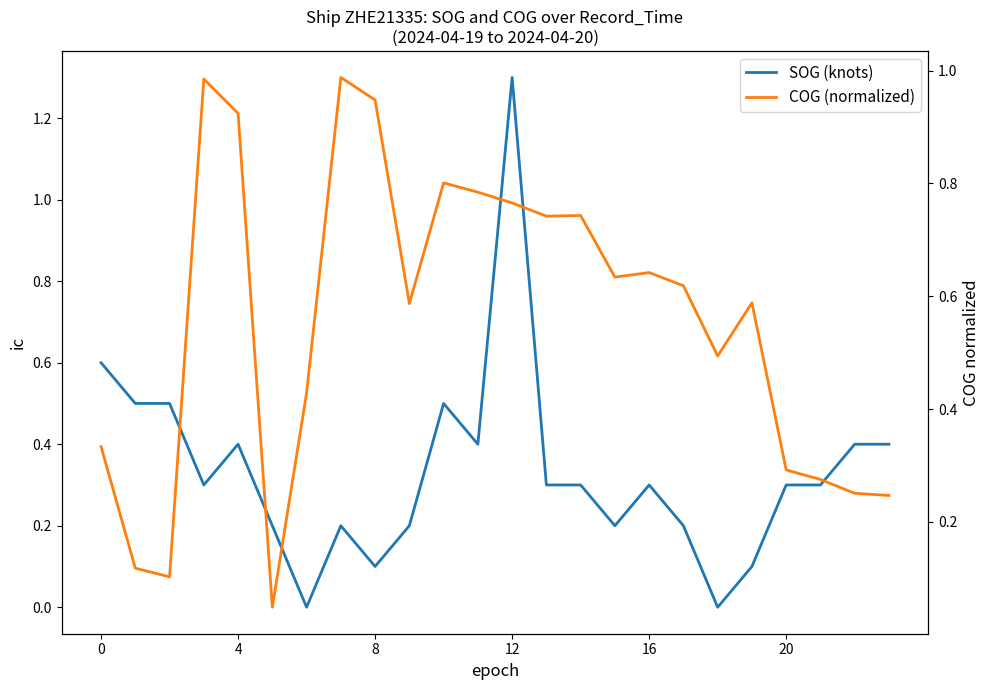

What are all the series names shown in the legend?

SOG (knots), COG (normalized)